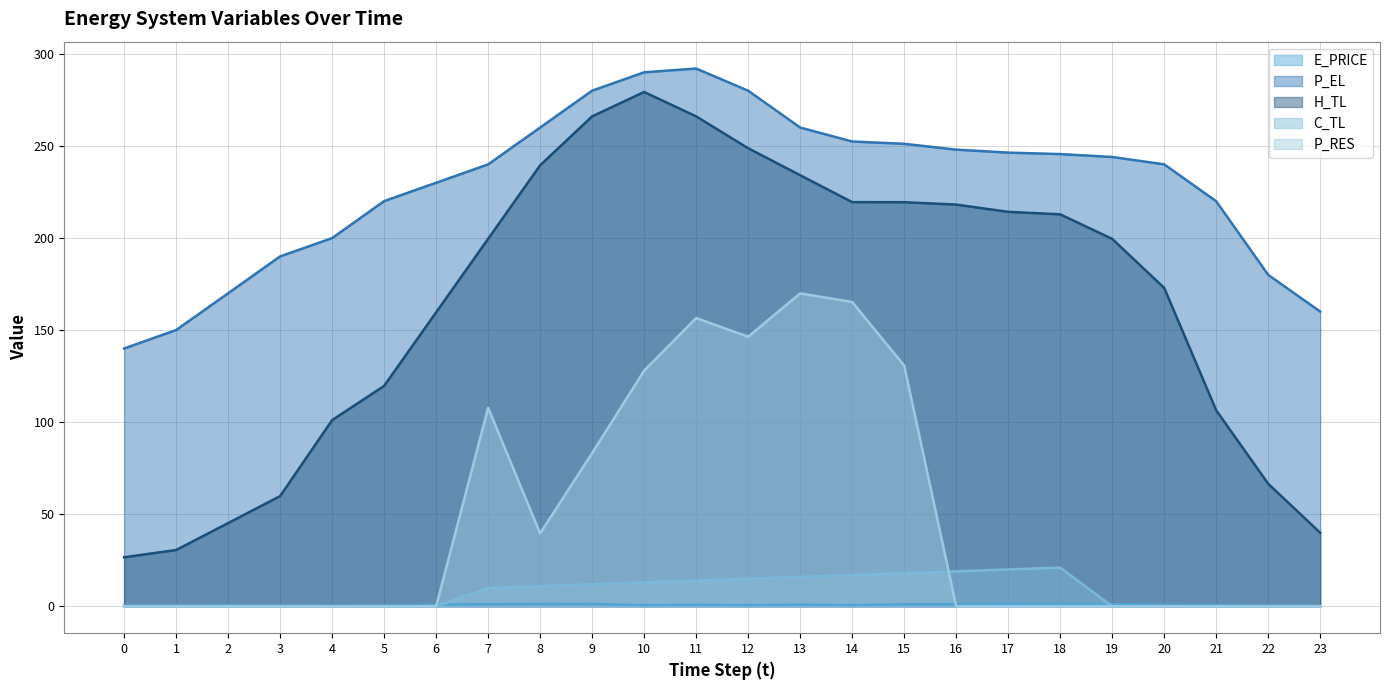

Which series has the largest total across all categories?

P_EL